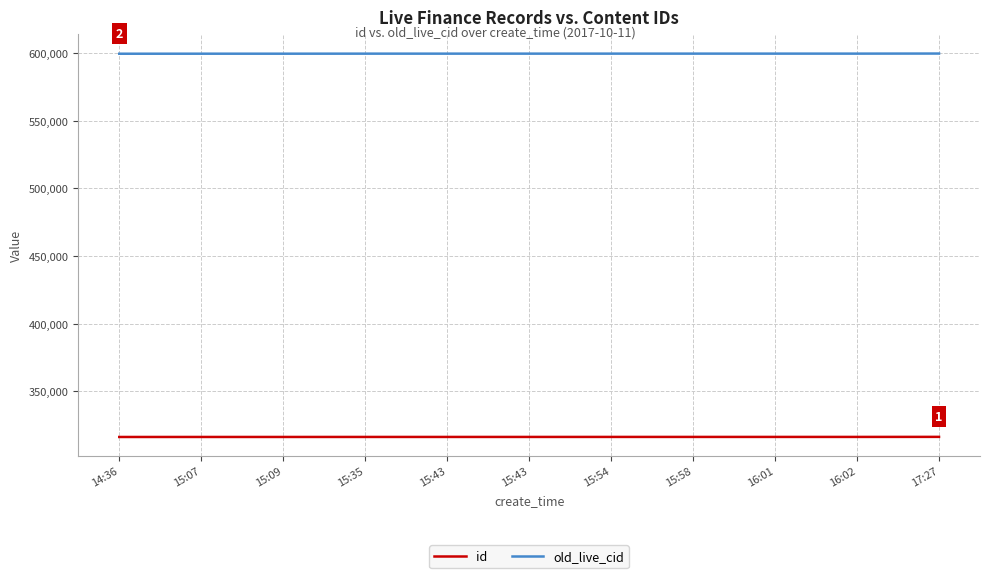

True or false: old_live_cid and id intersect in this chart.

False